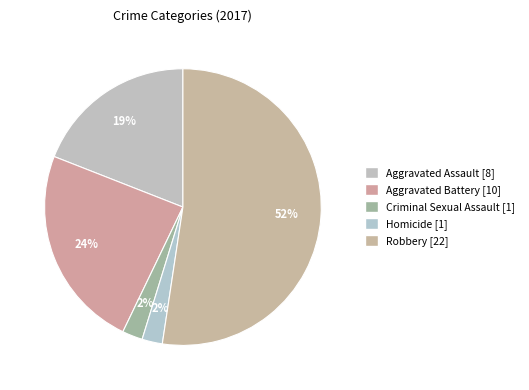

Does Robbery account for over 50% of the chart?

Yes